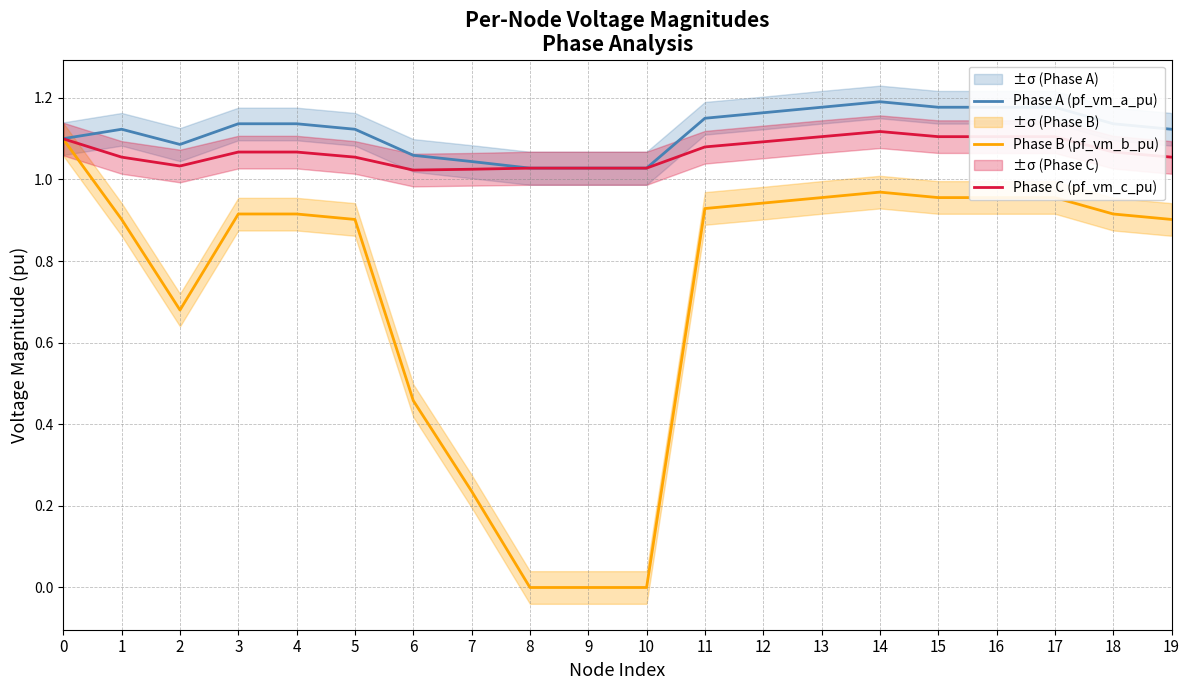

Rank the categories by Phase B (pf_vm_b_pu) value from lowest to highest.

8, 9, 10, 7, 6, 2, 1, 5, 19, 3, 18, 4, 11, 12, 17, 16, 15, 13, 14, 0